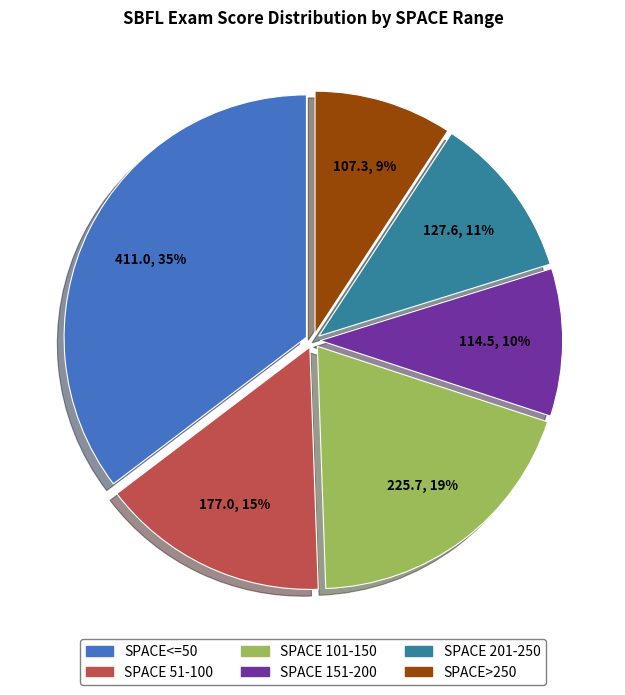

Is there a majority slice in this chart?

No